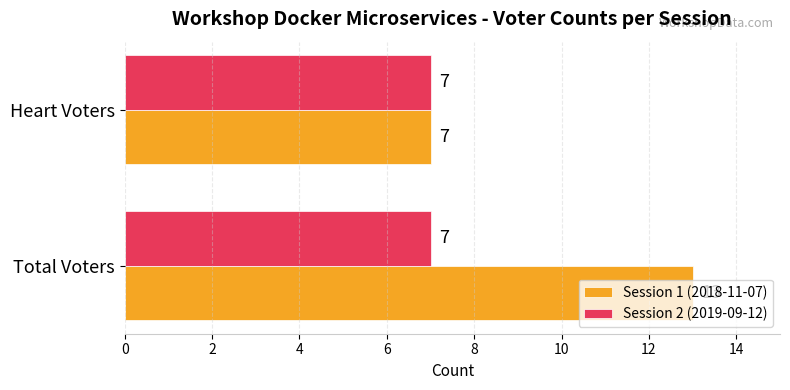

Which category has the highest value across all series?

Total Voters